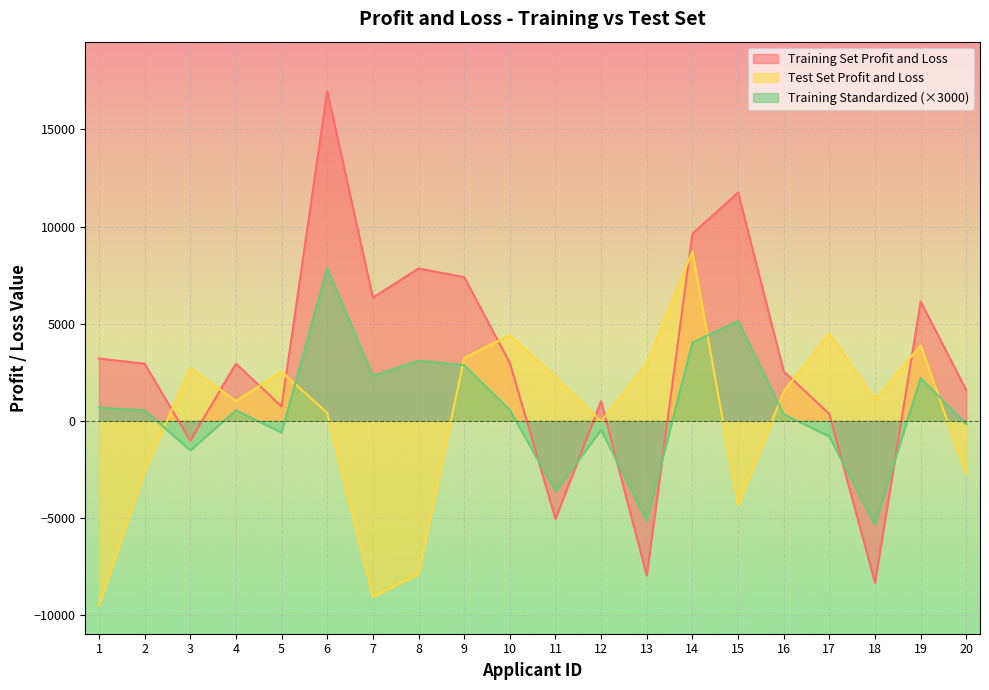

The value of Test Set Profit and Loss at 11 is 477.9. True or false?

False